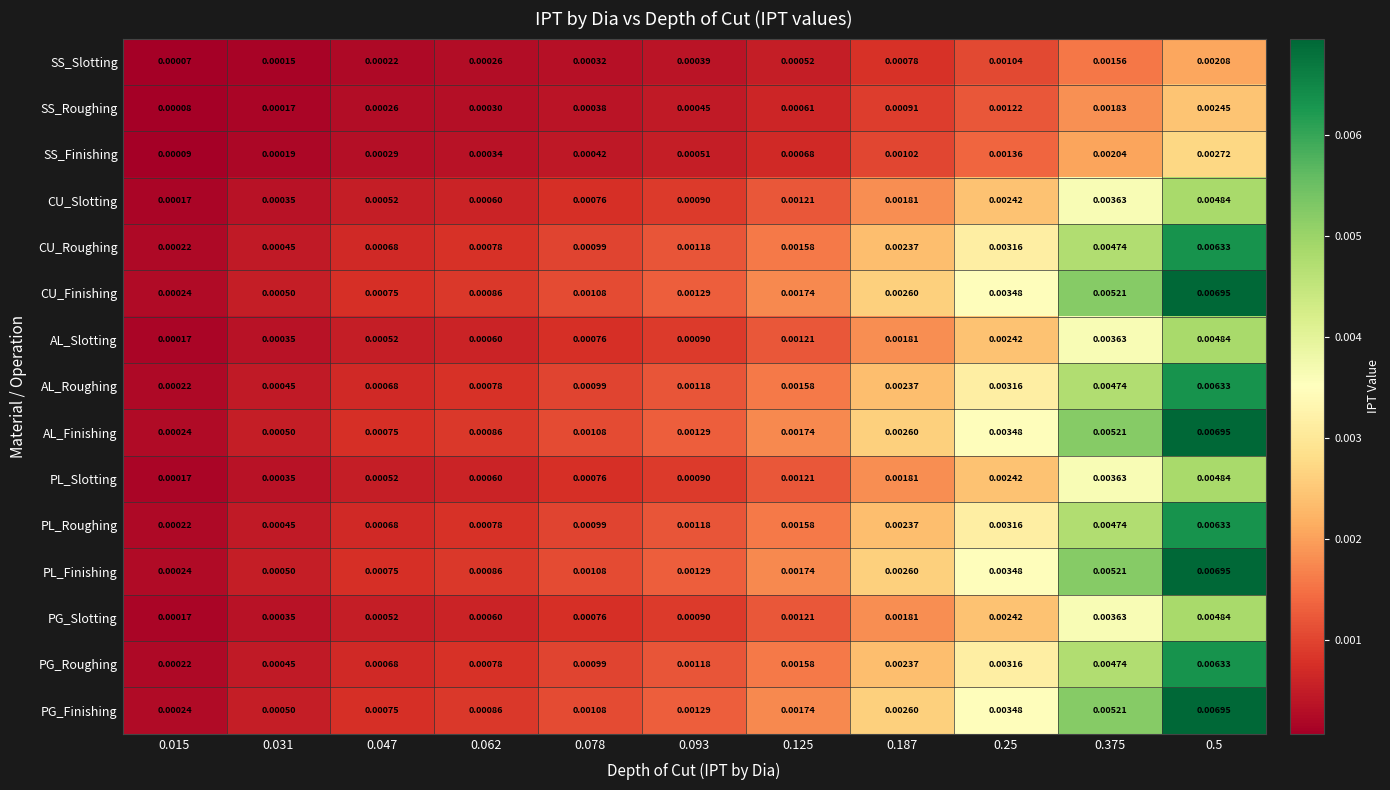

Is the value of PG_Slotting at 0.093 greater than the value of AL_Roughing at 0.375?

No